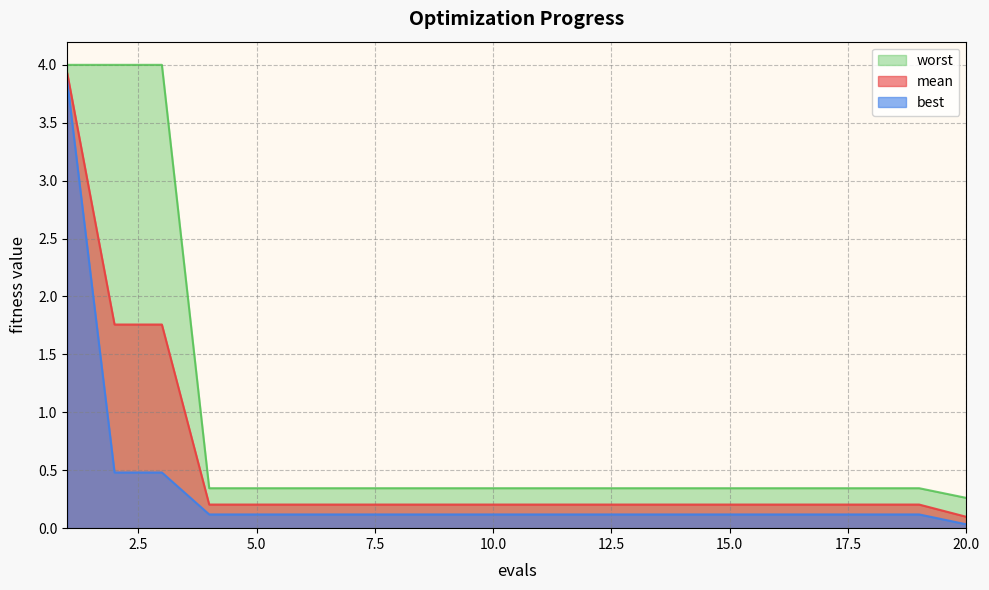

True or false: mean has more than 2 points higher than both neighbors.

False